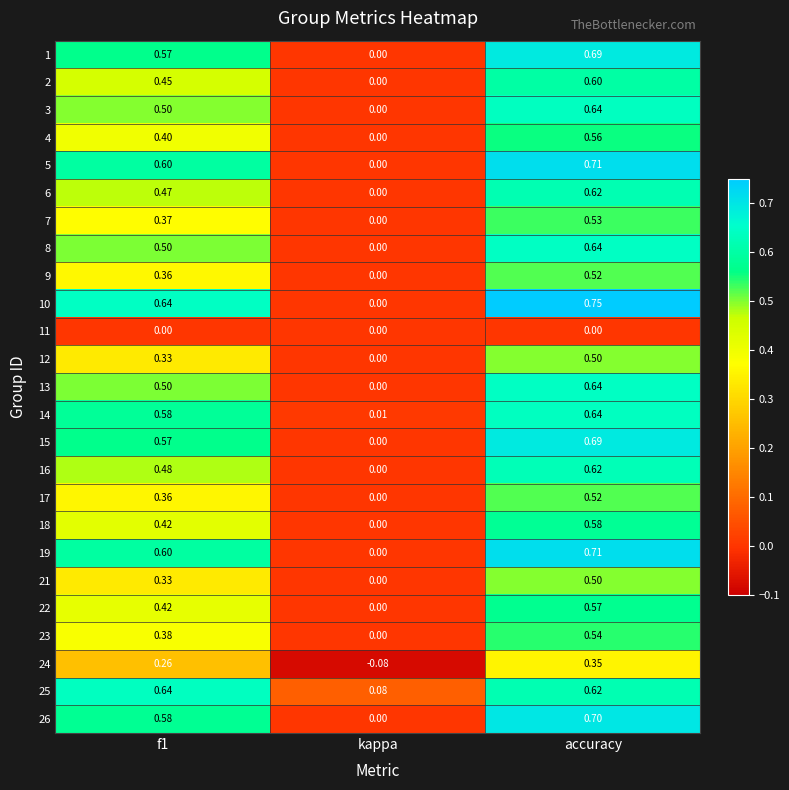

Where is 5 nearest to the value 0?

kappa